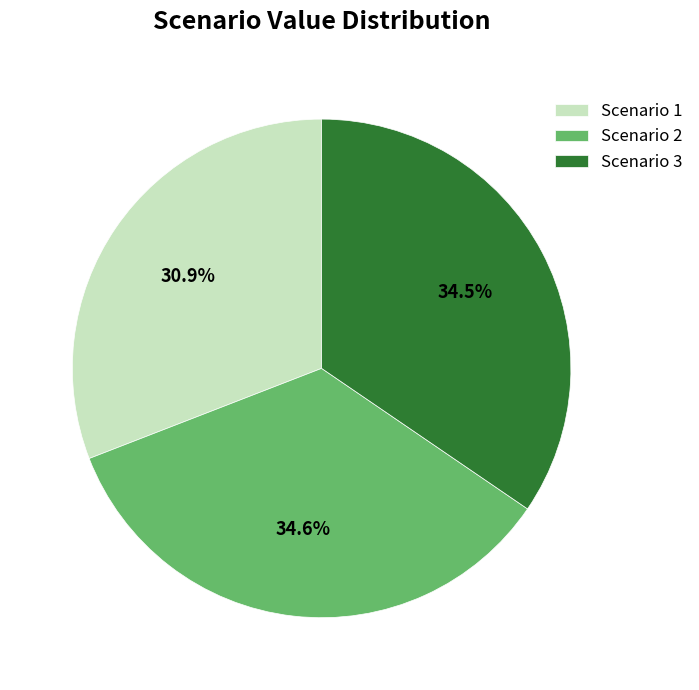

To the nearest percent, what is the difference between the largest and smallest slice percentages?

4%